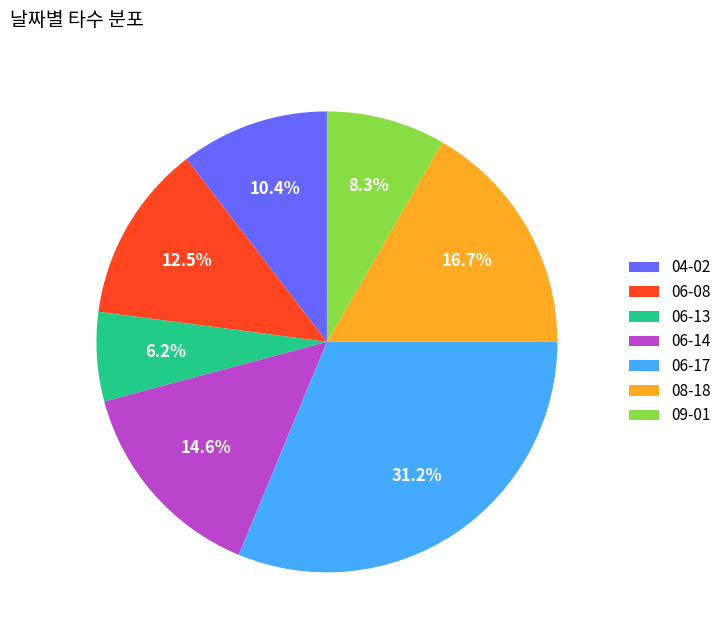

Rank the categories by value from lowest to highest.

06-13, 09-01, 04-02, 06-08, 06-14, 08-18, 06-17